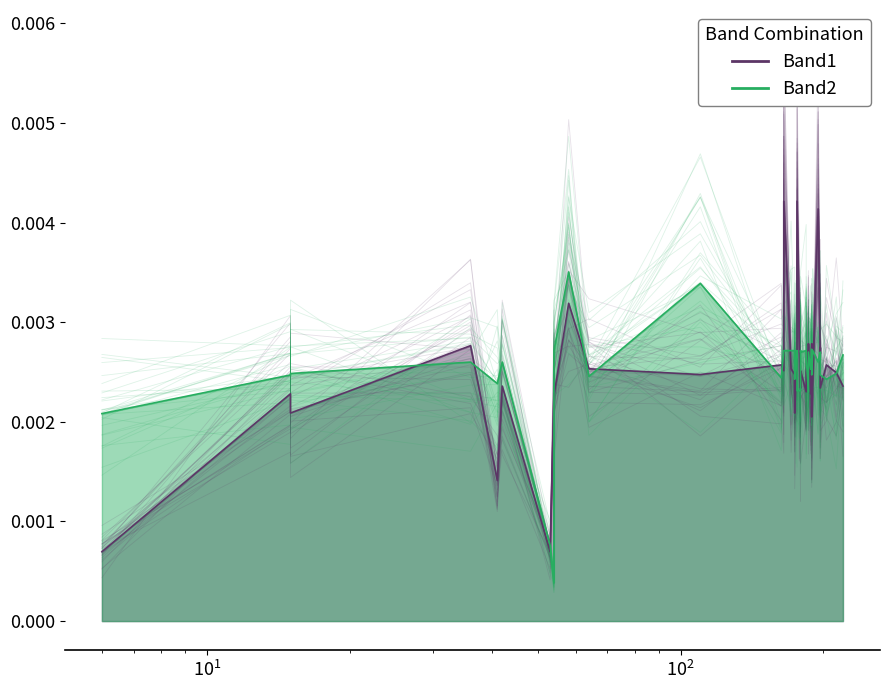

Rank the series by their maximum value, from highest to lowest.

Band1, Band2